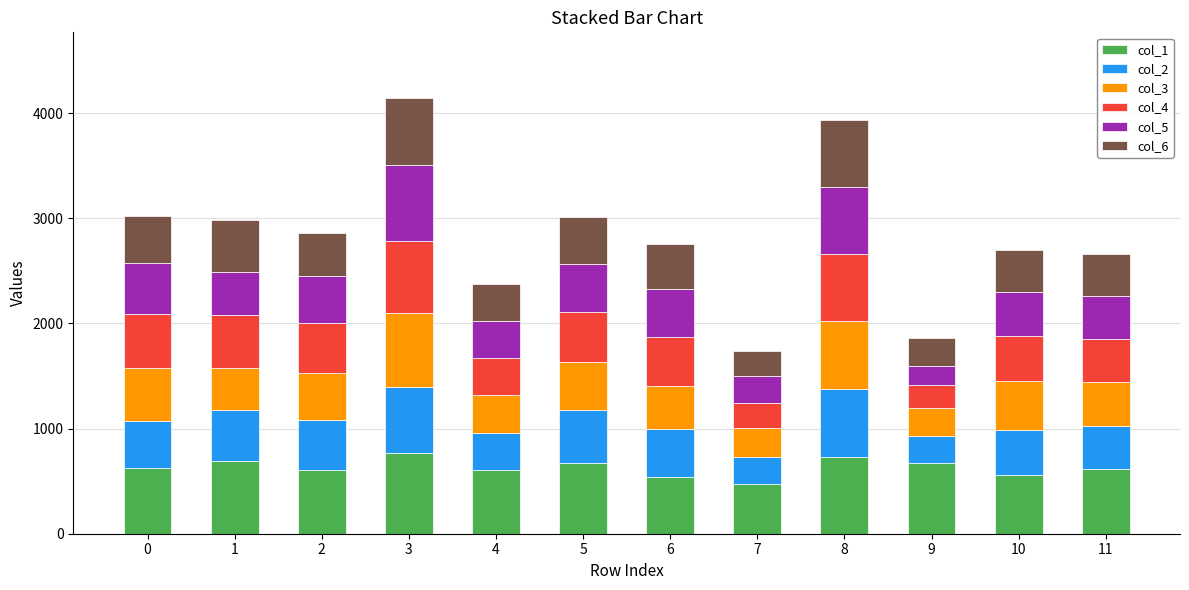

What is the total value across all series at 1?

2987